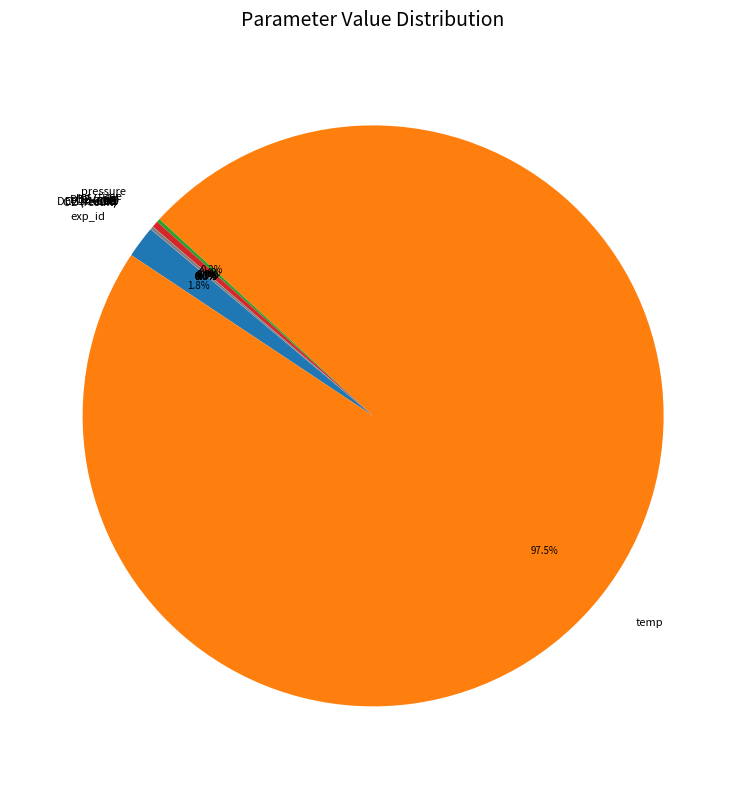

Which slice is the largest?

temp